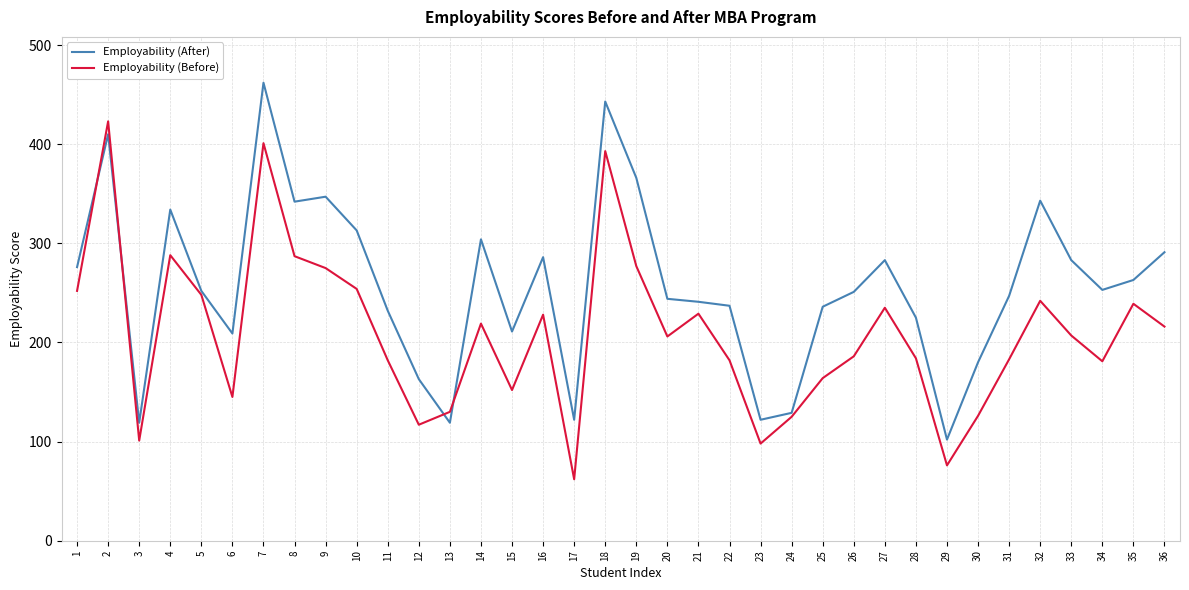

List the series in order of their overall mean, lowest first.

Employability (Before), Employability (After)